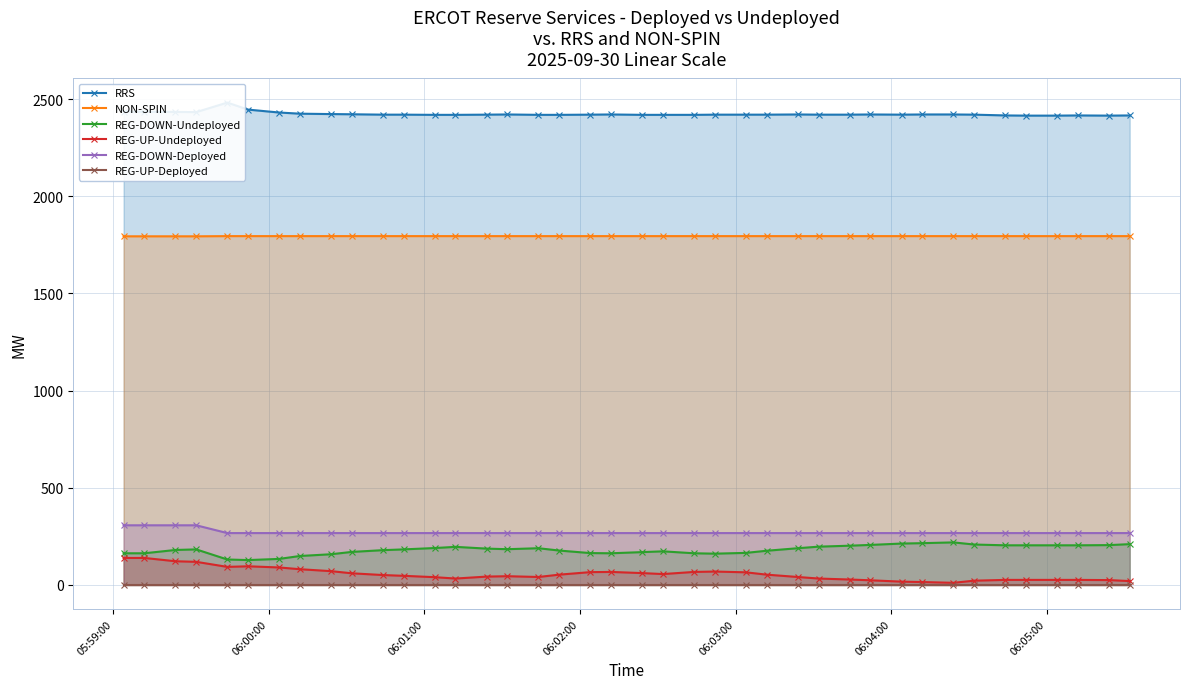

Reading left to right, transcribe all the data shown in this chart.

RRS: 2436	2435	2434	2433	2482	2446	2431	2425	2423	2422	2420	2420	2419	2419	2420	2421	2419	2419	2420	2421	2419	2419	2419	2420	2420	2420	2421	2420	2420	2421	2420	2421	2421	2420	2416	2415	2415	2416	2415	2416
NON-SPIN: 1794	1794	1794	1794	1795	1795	1795	1795	1795	1795	1795	1795	1795	1795	1795	1795	1795	1795	1795	1795	1795	1795	1795	1795	1795	1795	1795	1795	1795	1795	1795	1795	1795	1795	1795	1795	1795	1795	1795	1795
REG-DOWN-Undeployed: 163	163	180	183	131	128	134	149	158	170	179	183	190	196	187	184	189	177	164	163	169	173	163	161	165	176	189	197	202	206	213	215	219	208	204	204	204	204	205	210
REG-UP-Undeployed: 139	139	122	119	93	96	90	81	71	60	51	47	40	33	43	45	41	53	66	67	61	56	67	69	65	53	41	33	28	24	17	15	11	22	26	26	26	26	25	20
REG-DOWN-Deployed: 307	307	307	307	267	267	267	267	267	267	267	267	267	267	267	267	267	267	267	267	267	267	267	267	267	267	267	267	267	267	267	267	267	267	267	267	267	267	267	267
REG-UP-Deployed: 0	0	0	0	0	0	0	0	0	0	0	0	0	0	0	0	0	0	0	0	0	0	0	0	0	0	0	0	0	0	0	0	0	0	0	0	0	0	0	0